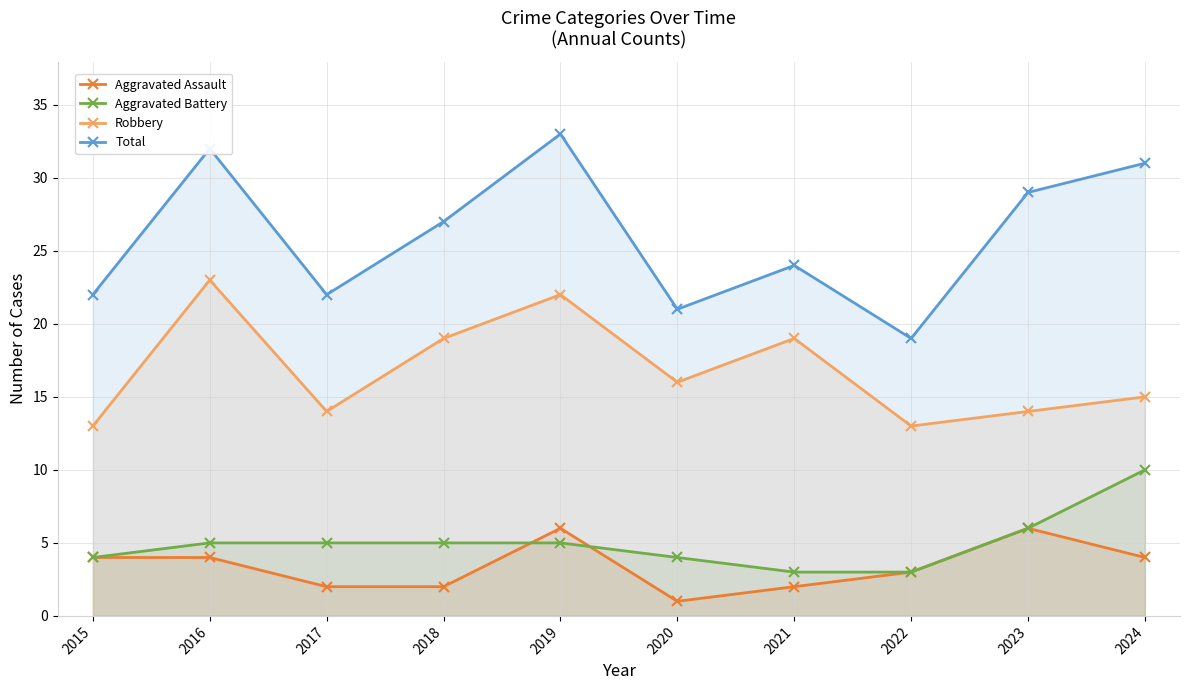

At 2020, list the series in order from largest to smallest.

Total, Robbery, Aggravated Battery, Aggravated Assault